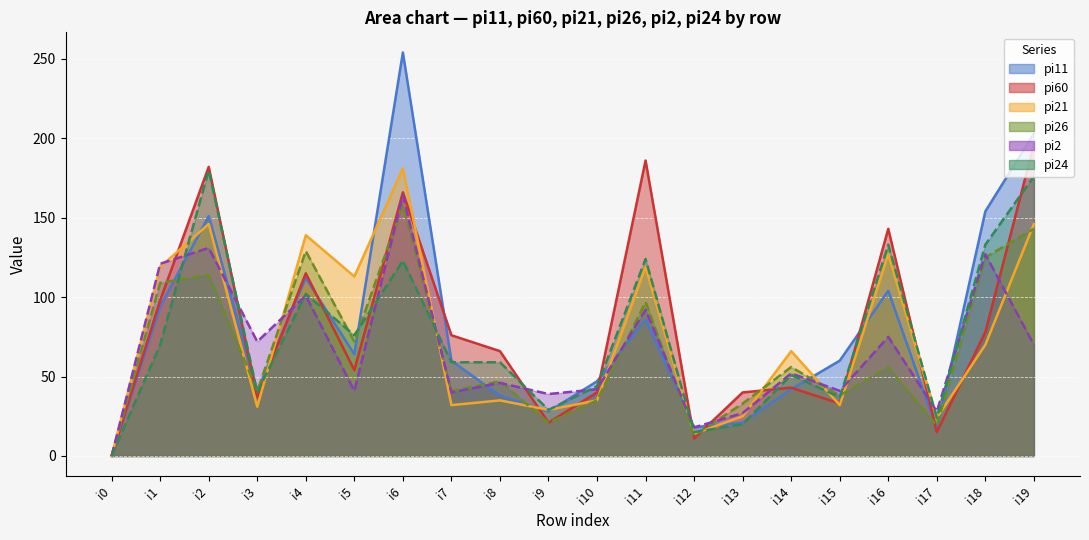

What is the difference between the maximum and second lowest values in the pi2 series?

146